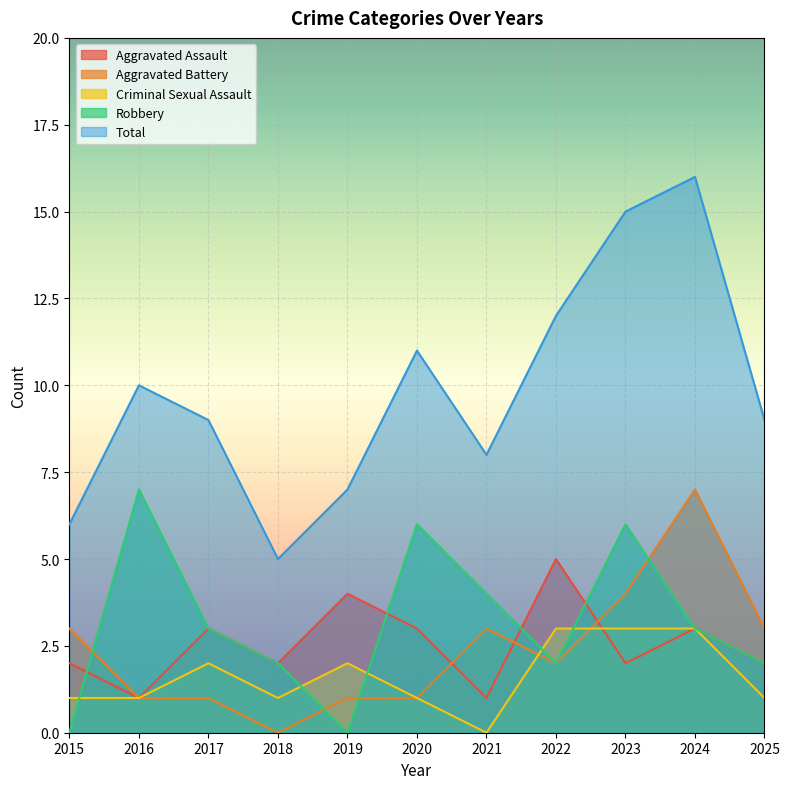

Which series has the widest spread of values?

Total